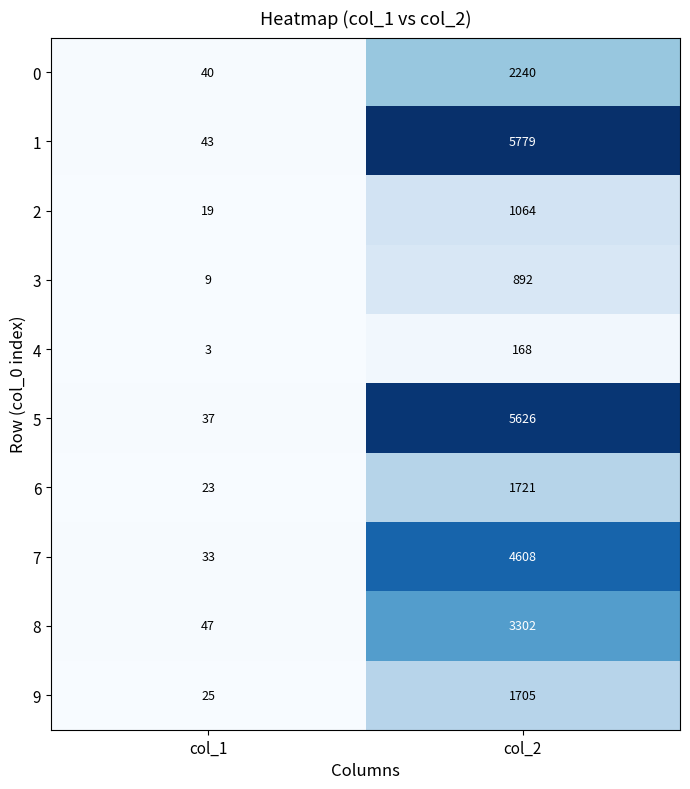

Reading right to left, list all the values displayed in this chart.

0: col_2=2240	col_1=40
1: col_2=5779	col_1=43
2: col_2=1064	col_1=19
3: col_2=892	col_1=9
4: col_2=168	col_1=3
5: col_2=5626	col_1=37
6: col_2=1721	col_1=23
7: col_2=4608	col_1=33
8: col_2=3302	col_1=47
9: col_2=1705	col_1=25